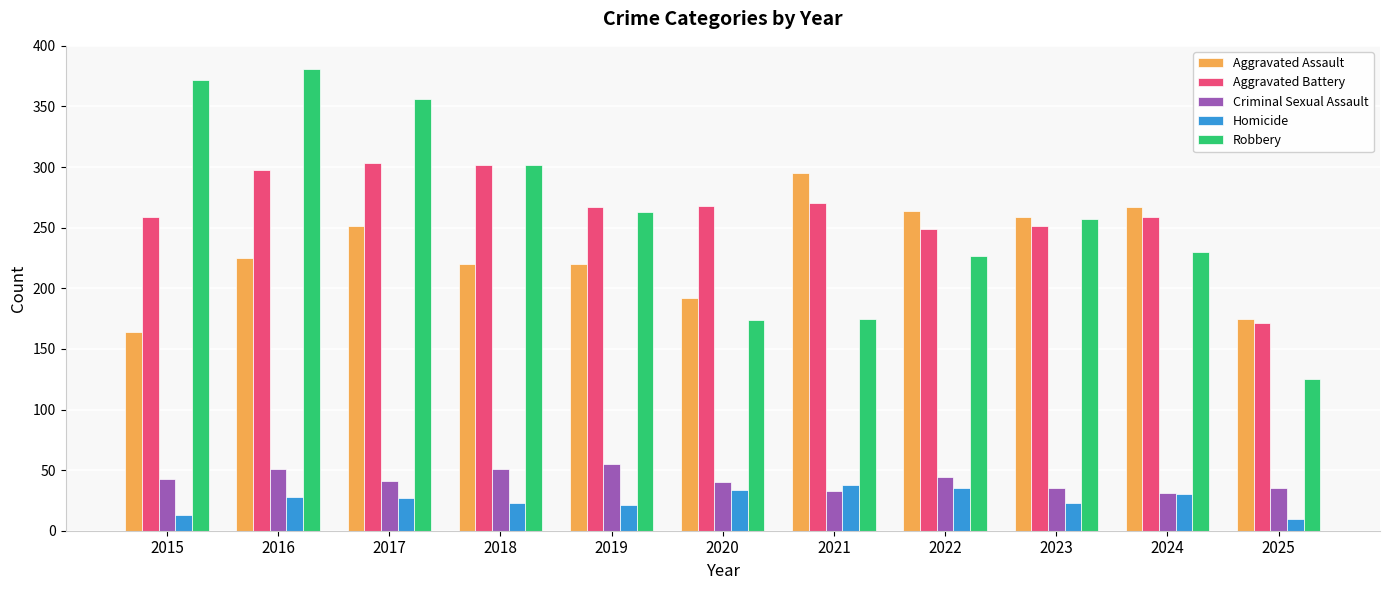

What is the maximum value for Robbery?

381